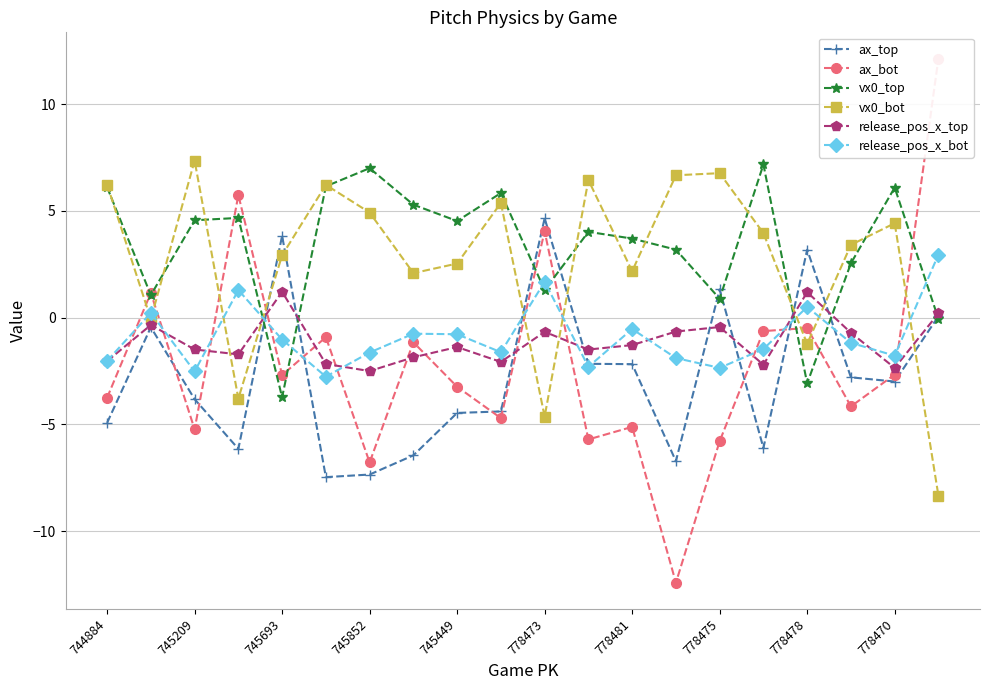

Does the chart have visible grid lines?

Yes